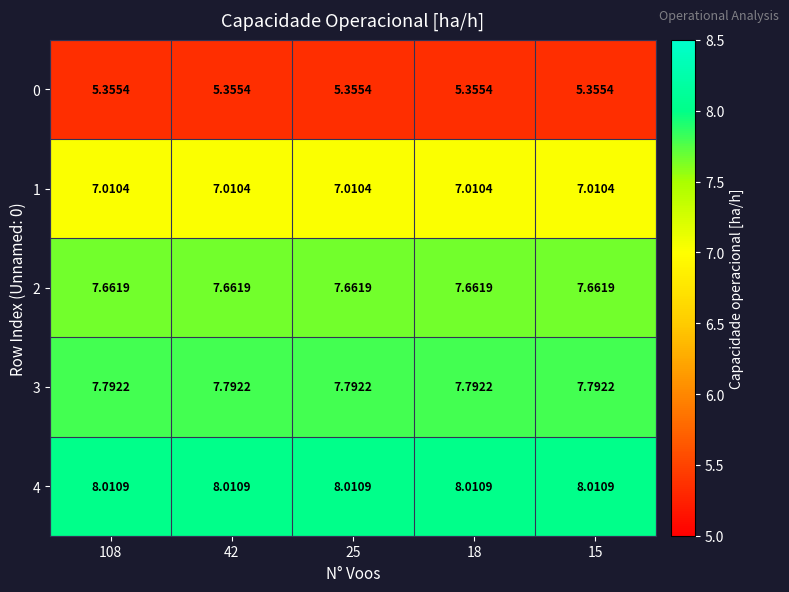

Is the value of 0 at 108 greater than the value of 1 at 25?

No